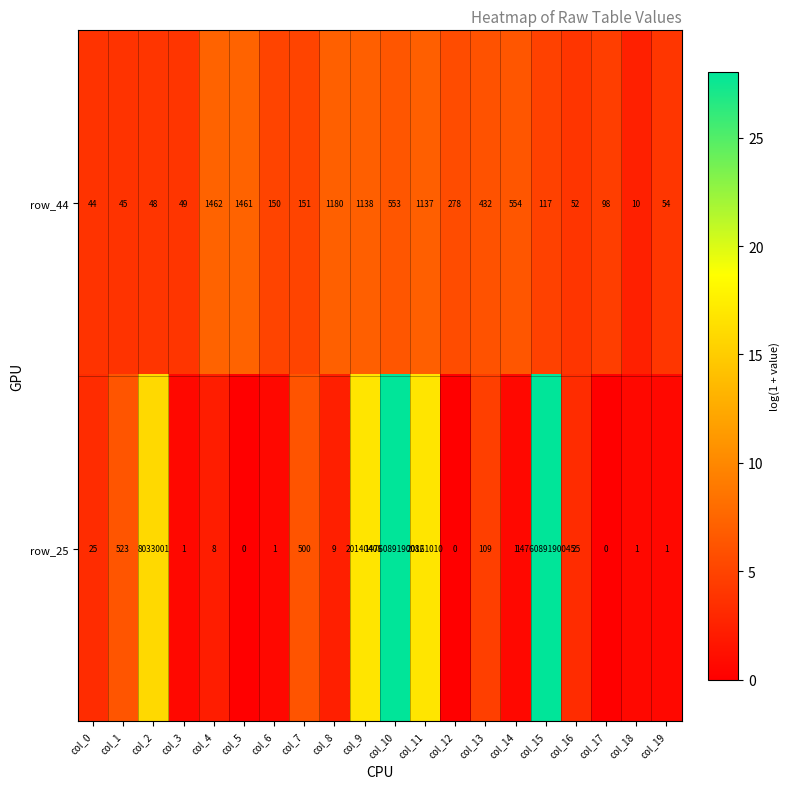

What is the difference between the maximum and minimum values in the row_44 series?

1452